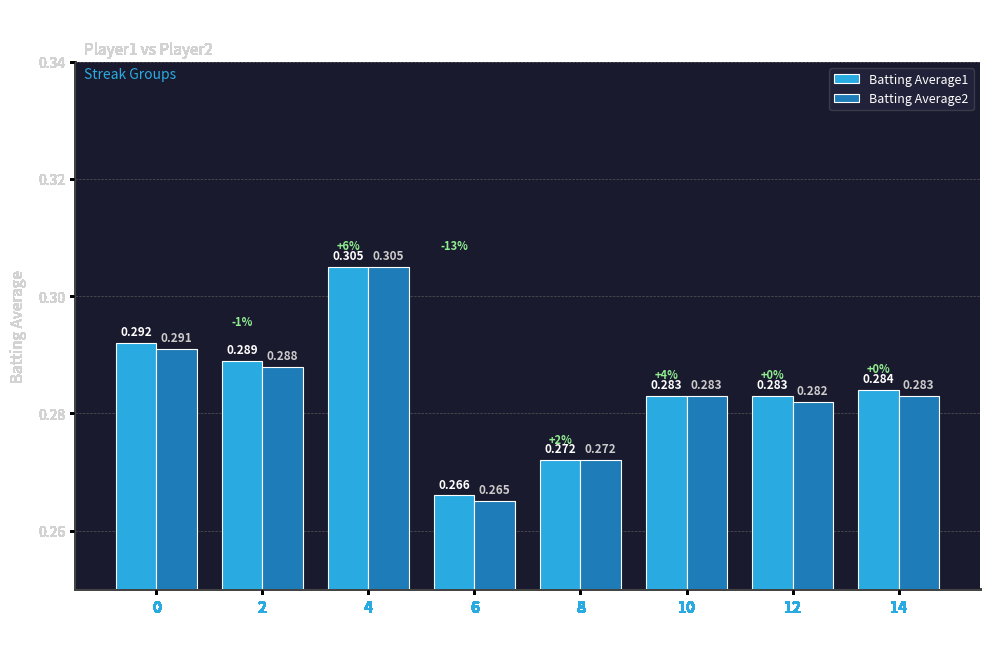

Is the value of Batting Average2 at 12 greater than the value of Batting Average1 at 4?

No